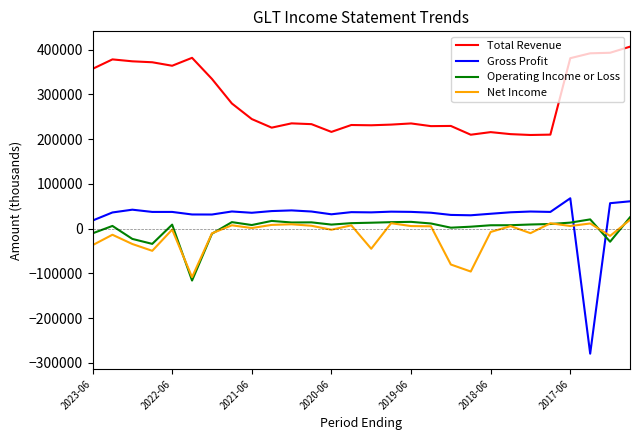

What is the smallest value displayed?

-279300